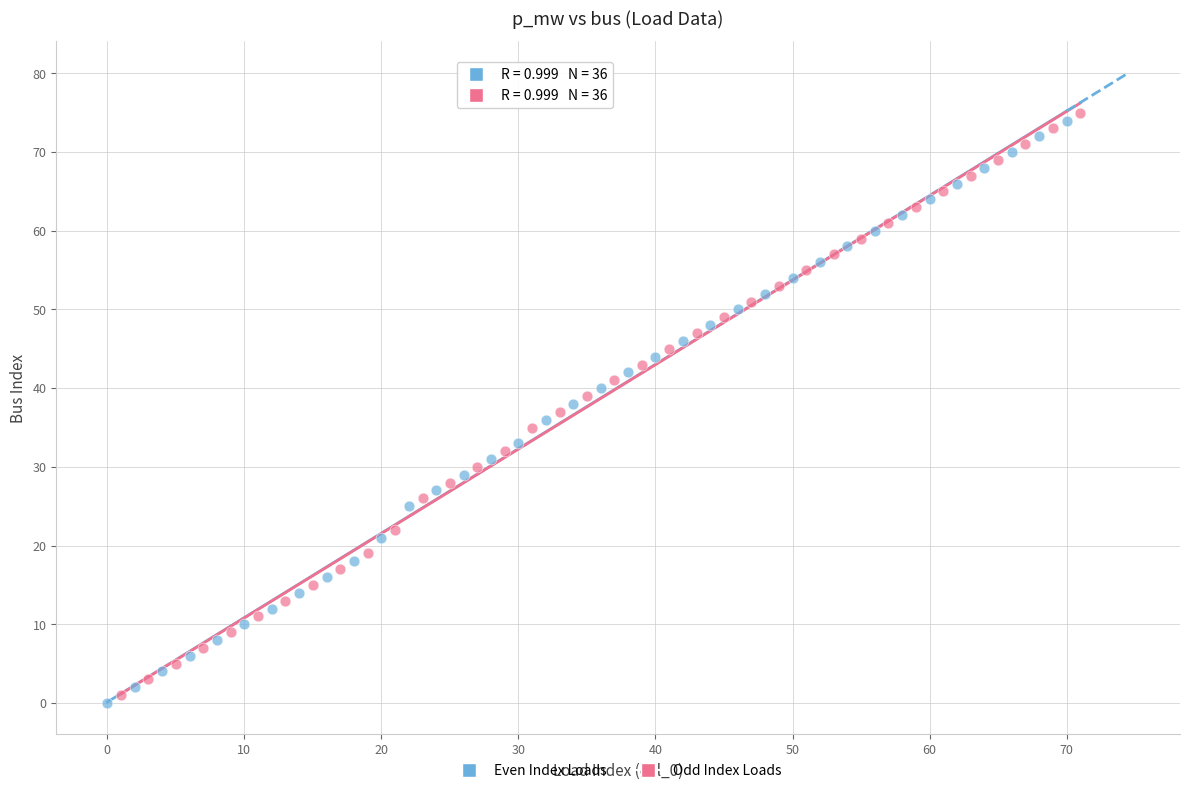

What are all the series names shown in the legend?

Even Index Loads, Odd Index Loads